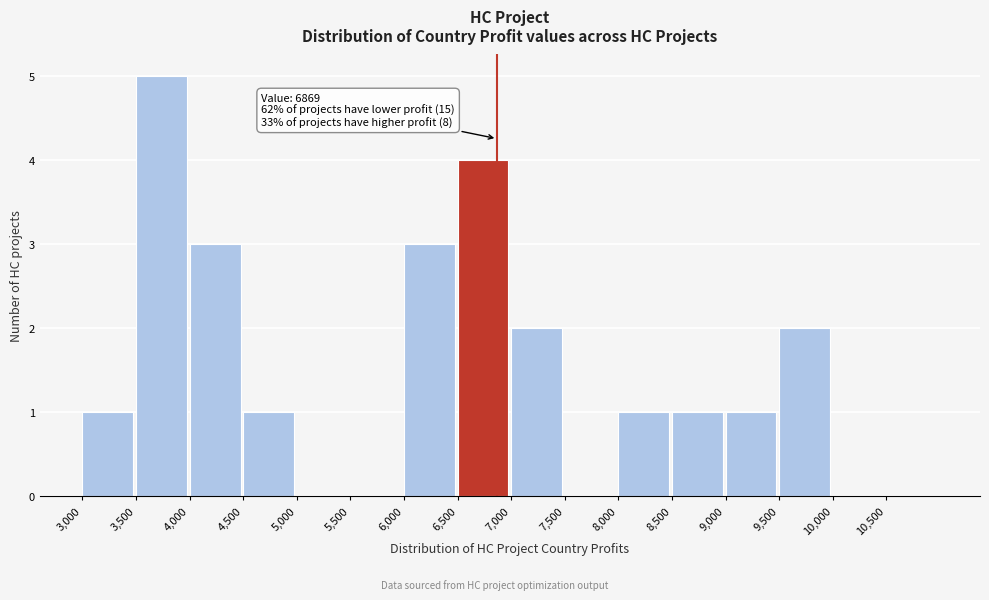

Over which range of the x-axis is the bar tallest?

3500 to 4000